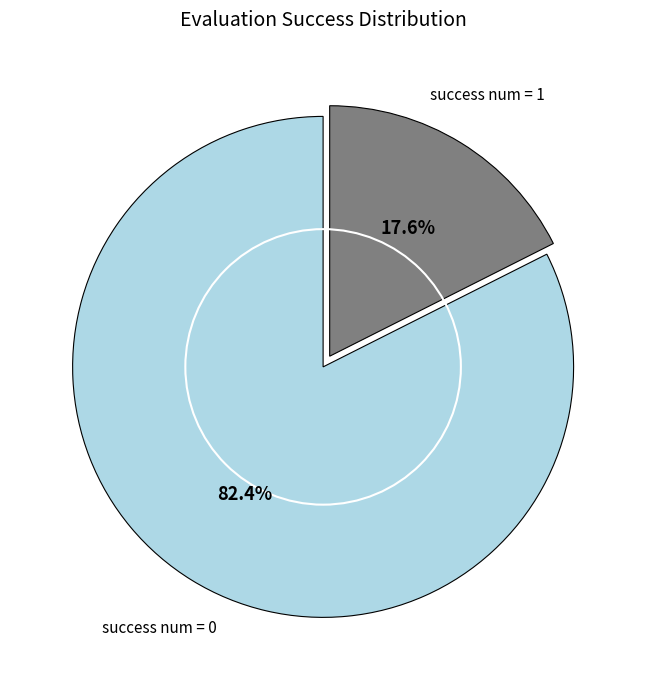

Does any single category account for the majority?

Yes